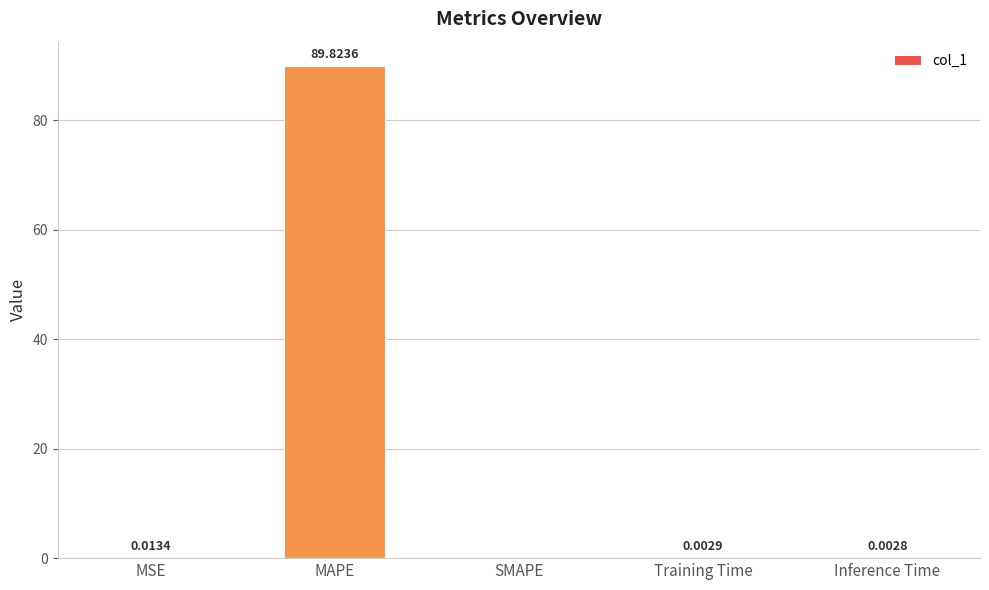

At which label is the value closest to 44?

MSE